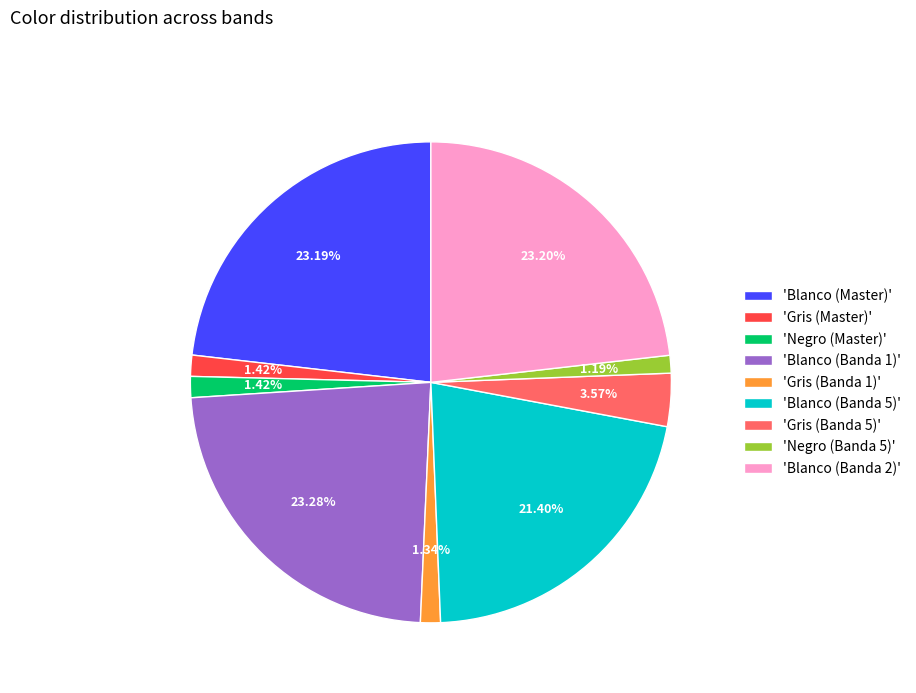

Count the number of slices in the pie.

9